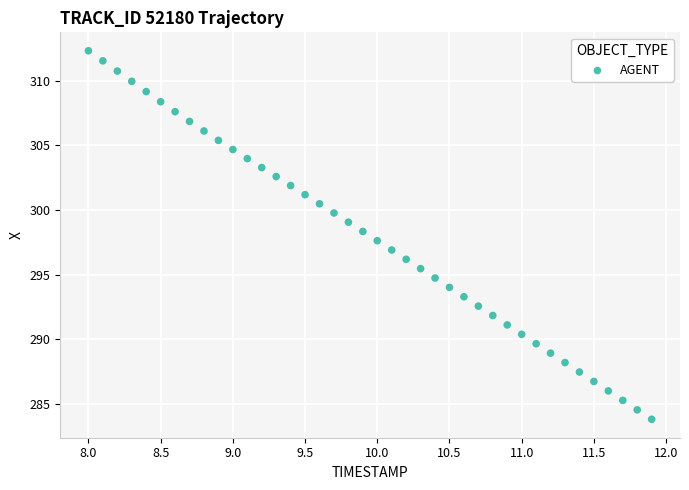

What is the range of Y values (max minus min)?

28.5